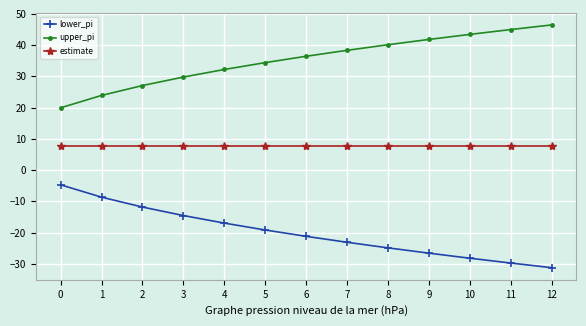

True or false: lower_pi and estimate cross at least once.

False